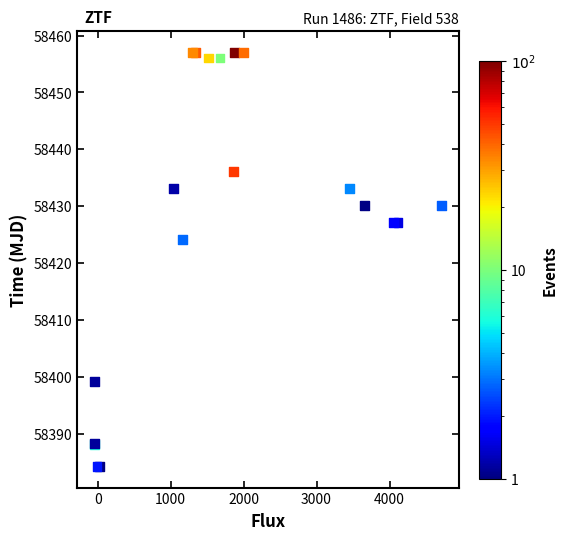

What Y value in the scatter plot is closest to 58420?

58424.1